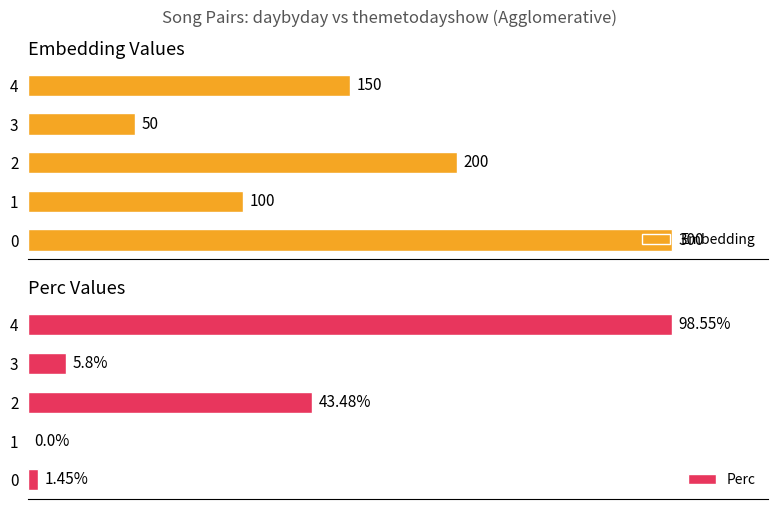

At 1, list the series in order from largest to smallest.

Embedding, Perc